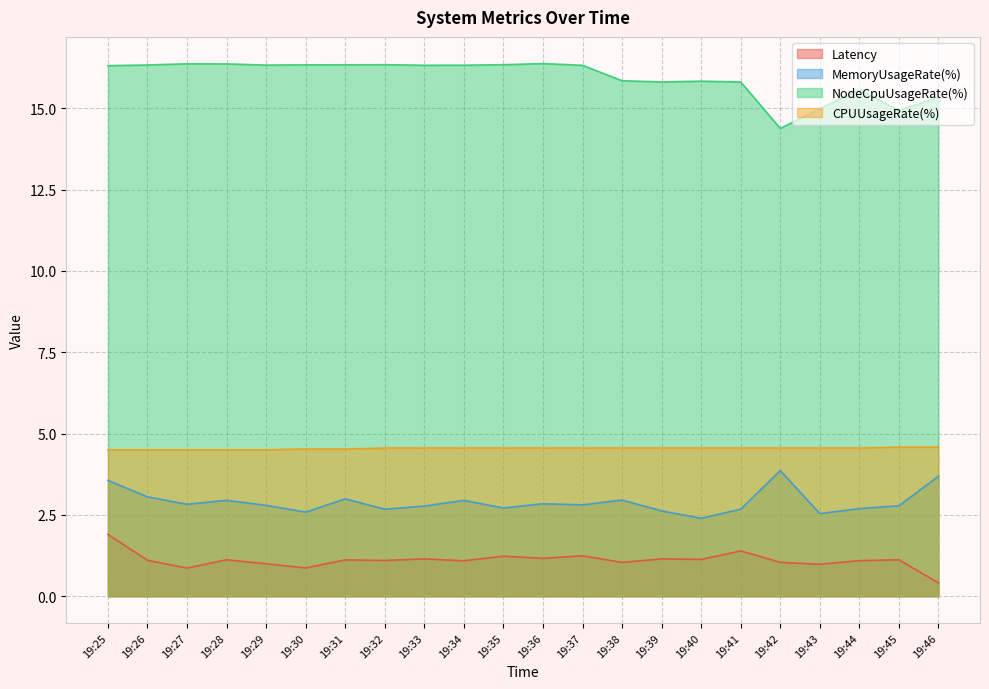

What is the difference between the maximum and second lowest values in the Latency series?

1.0